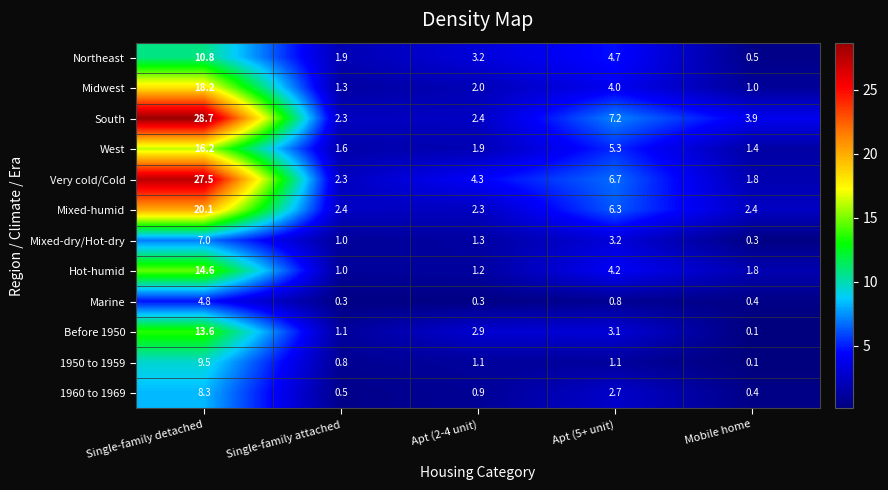

What is the difference between the highest and lowest values at Single-family attached?

2.1